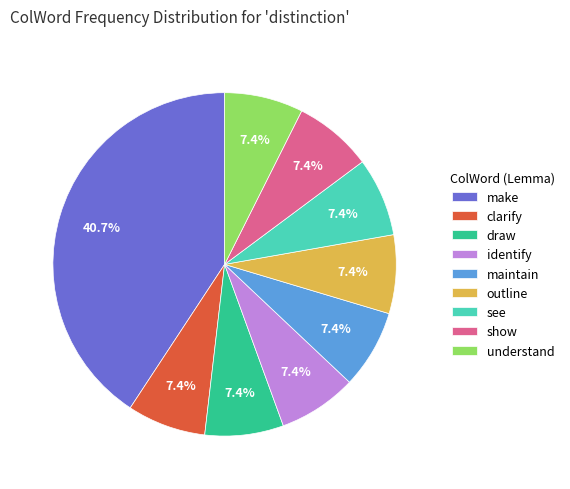

Combined, what portion of the pie is maintain and see?

14.8%